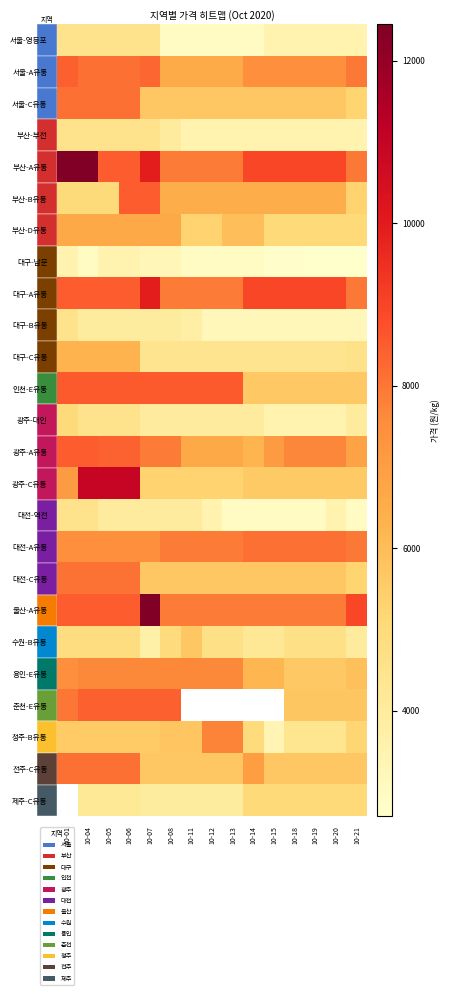

At how many categories does at least one series exceed 9419?

5